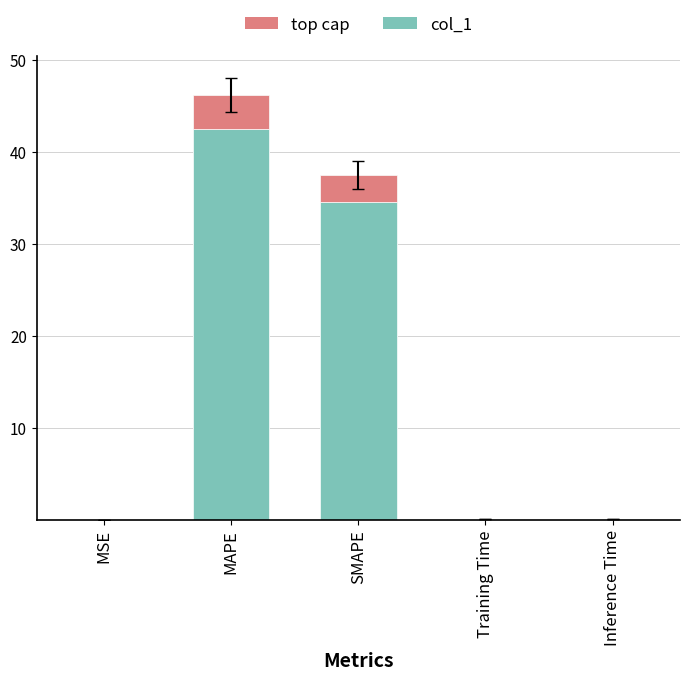

Is the value of col_1 at Training Time greater than the value of top cap at SMAPE?

No